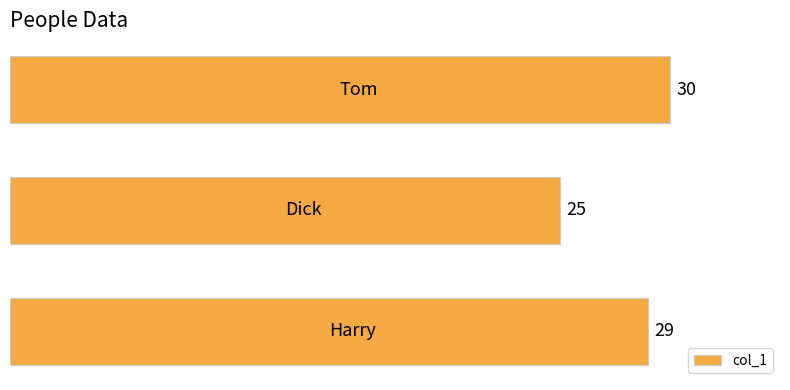

What is the difference between the maximum and minimum values?

5